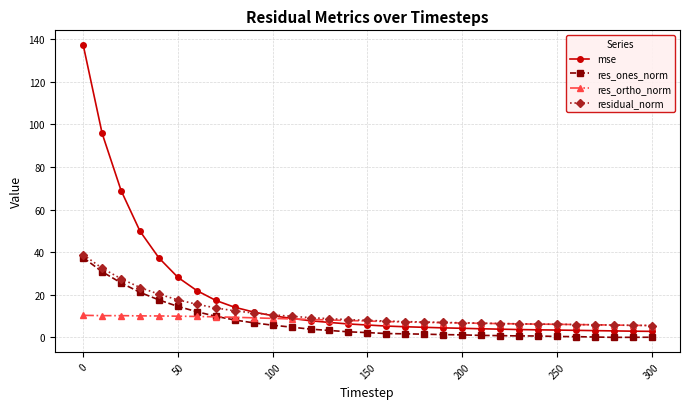

Which series has the largest range (max minus min)?

mse